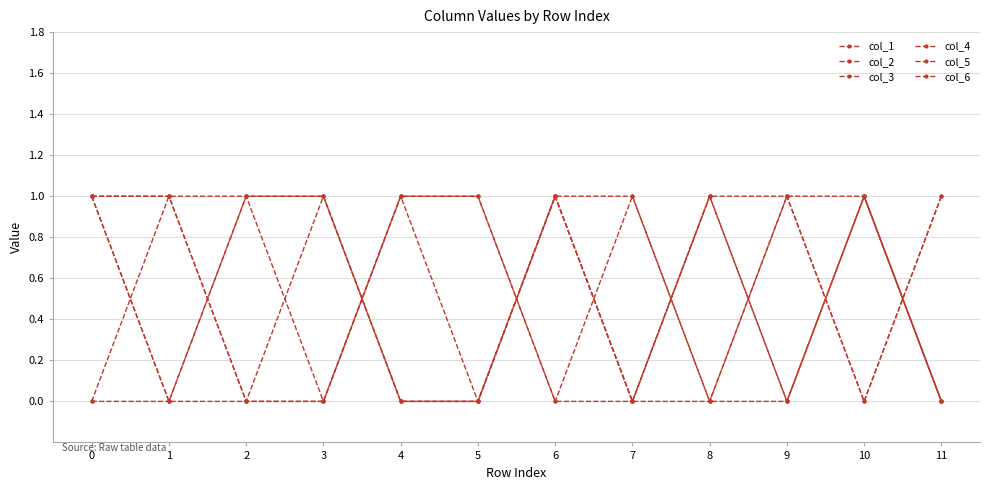

At which category does col_2 reach its first local valley?

1